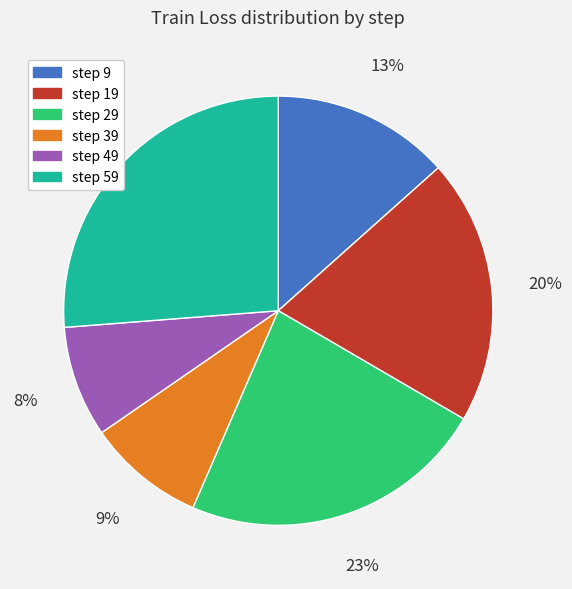

Is it true that step 19 is 20% of the pie?

True